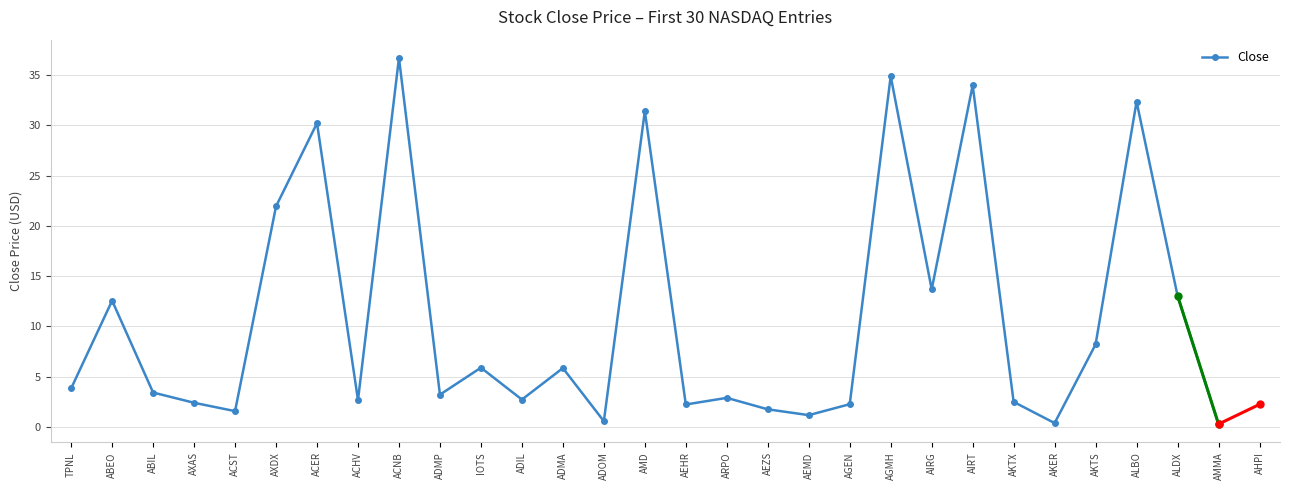

Is it true that the value at ACER is 30.2?

True